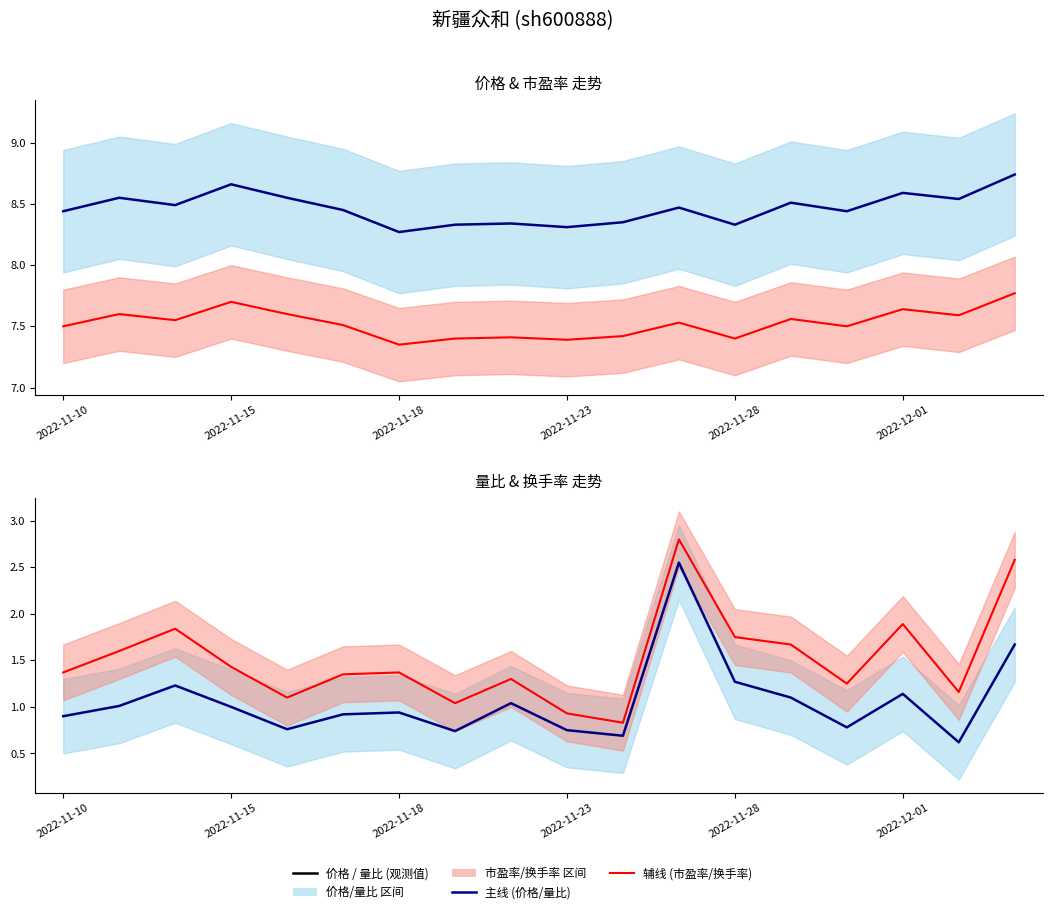

How many lines are shown in the chart?

4